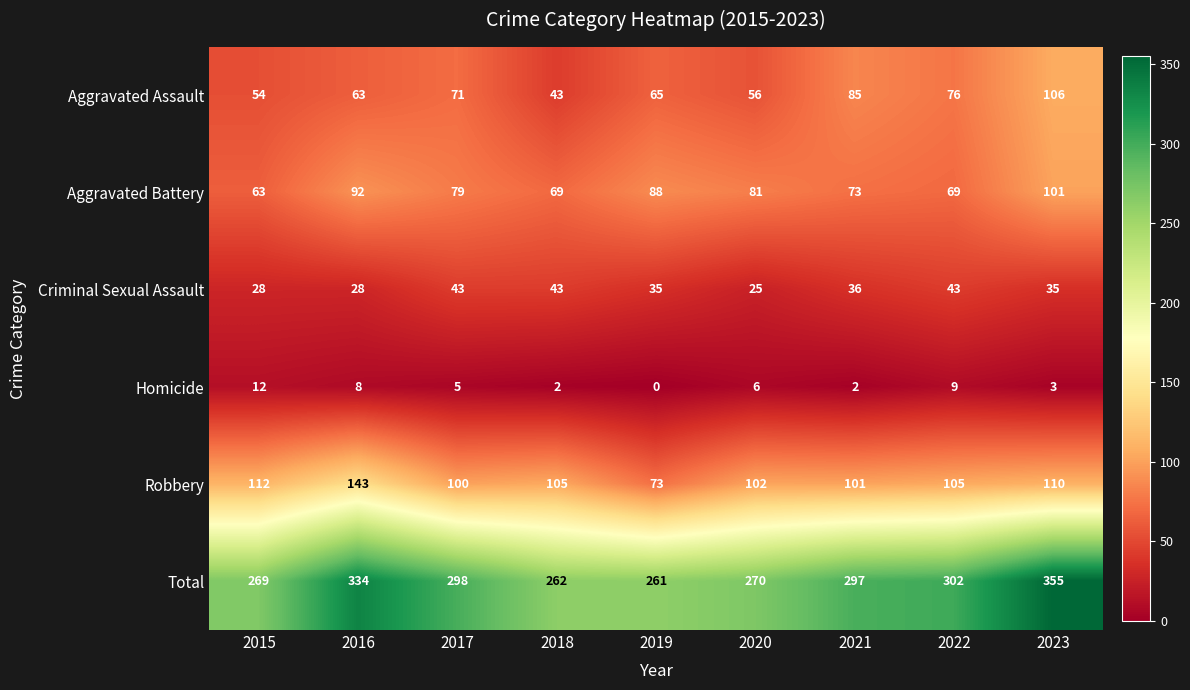

Rank the series by their maximum value, from highest to lowest.

Total, Robbery, Aggravated Assault, Aggravated Battery, Criminal Sexual Assault, Homicide